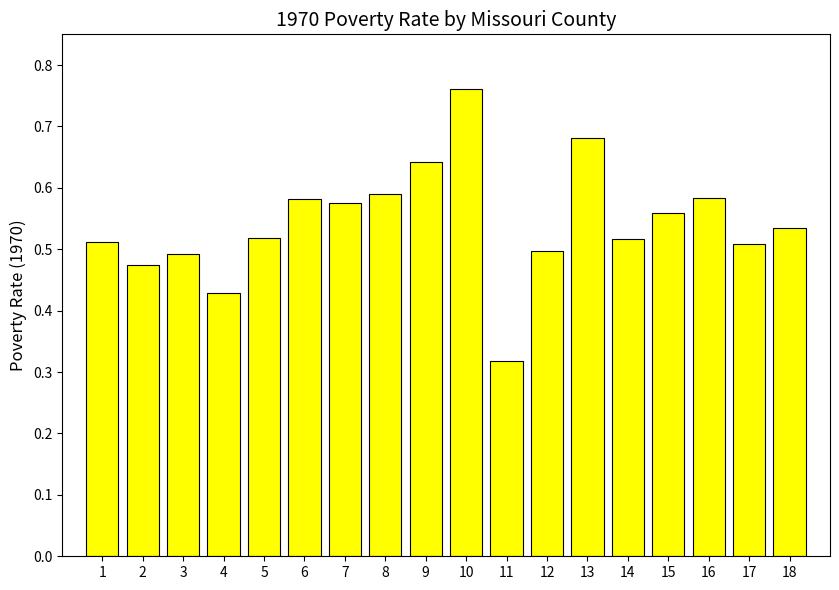

Which label corresponds to the largest value in the chart?

10